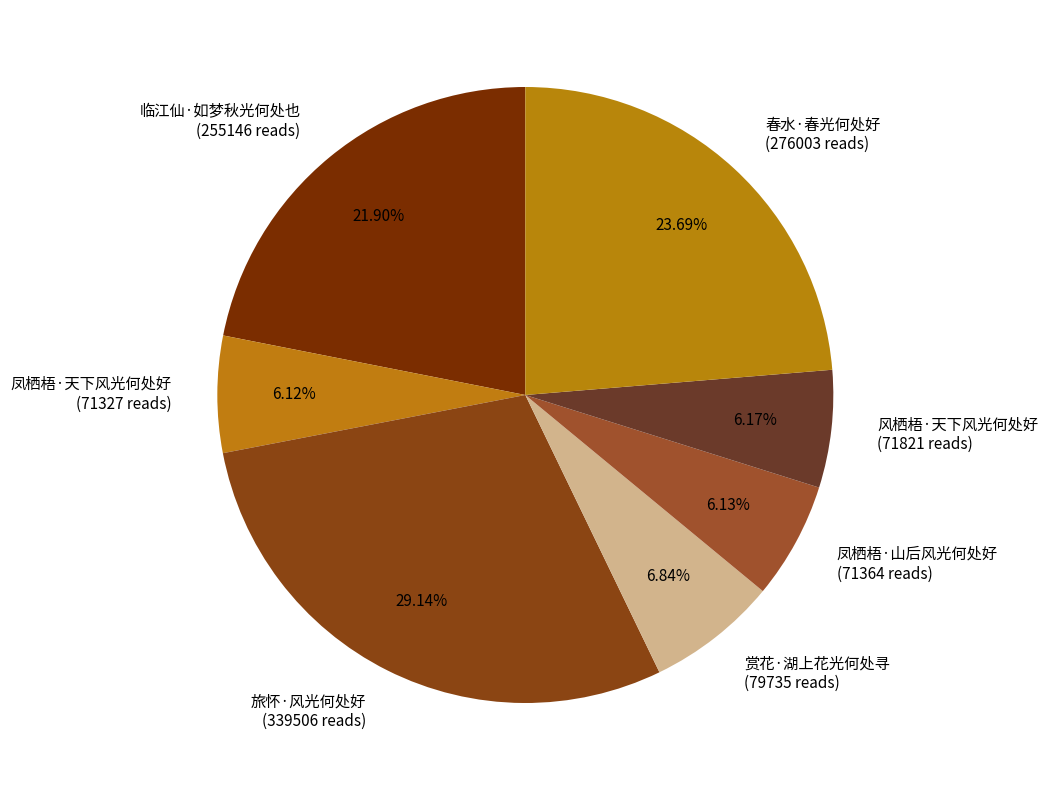

What is the total percentage of 凤栖梧·山后风光何处好 and 临江仙·如梦秋光何处也?

28.0%